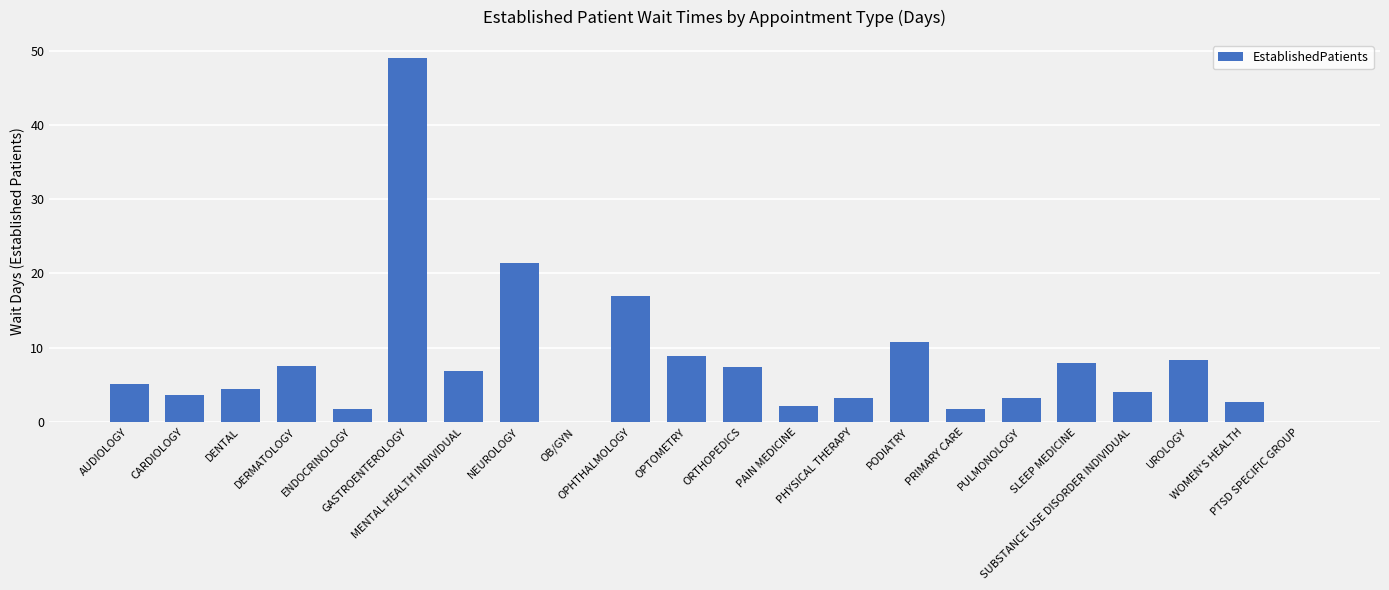

What is the maximum value shown in the chart?

49.0